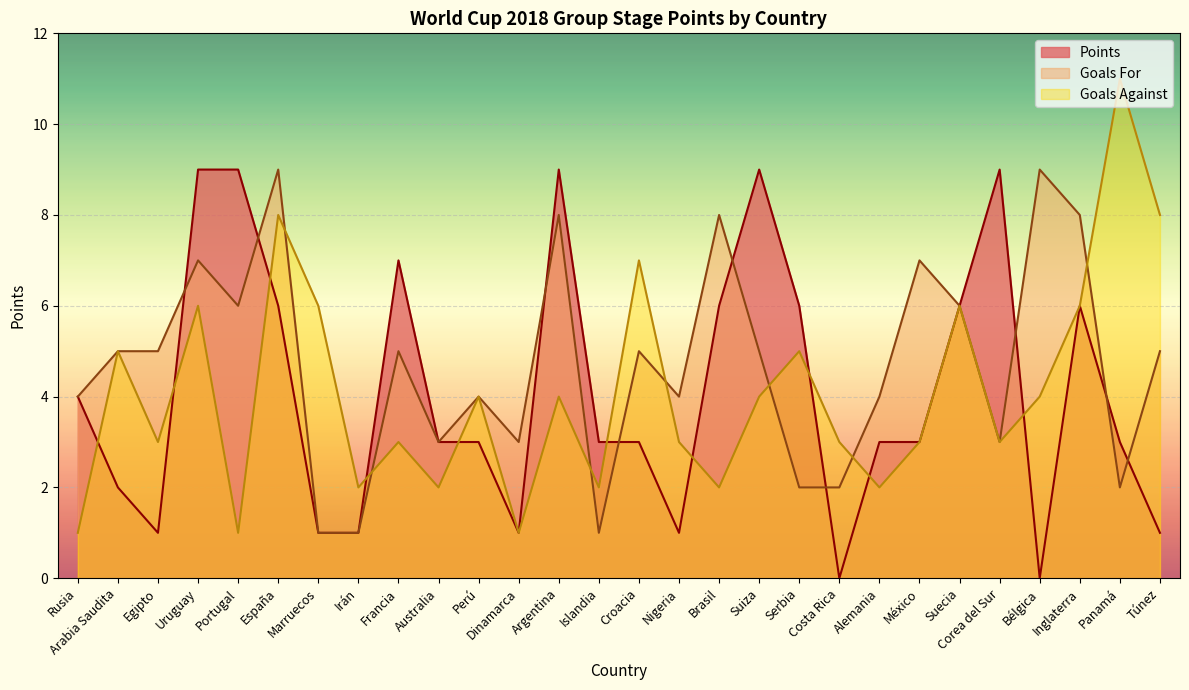

What is the sum of the values at España and Suecia?

12